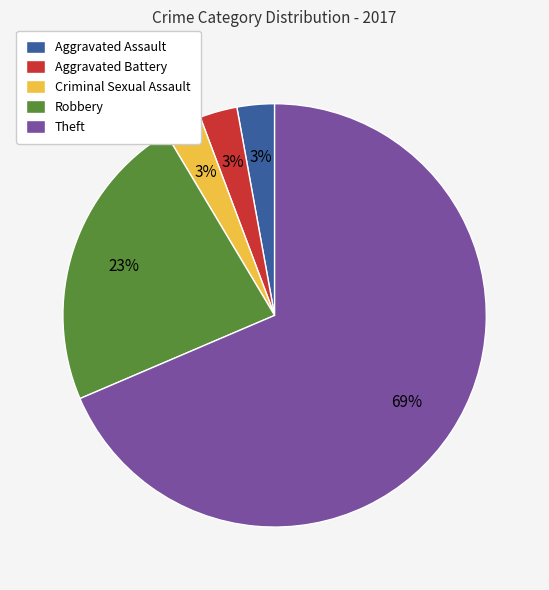

What is the majority slice?

Theft